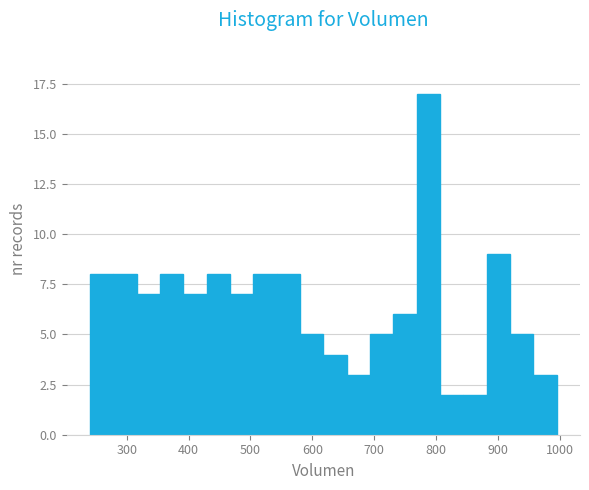

Around what value on the x-axis is the tallest bar? Give the approximate position of its centre, as read against the axis.

790